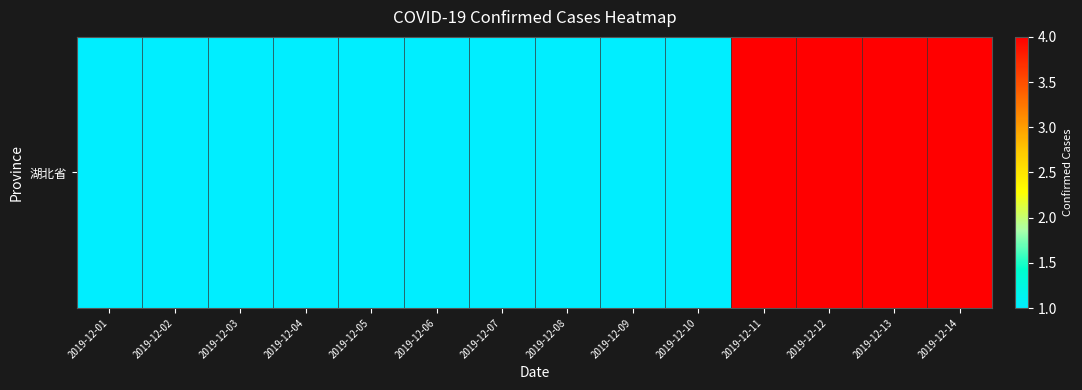

The chart shows a value of 1 at 2019-12-10. True or false?

True